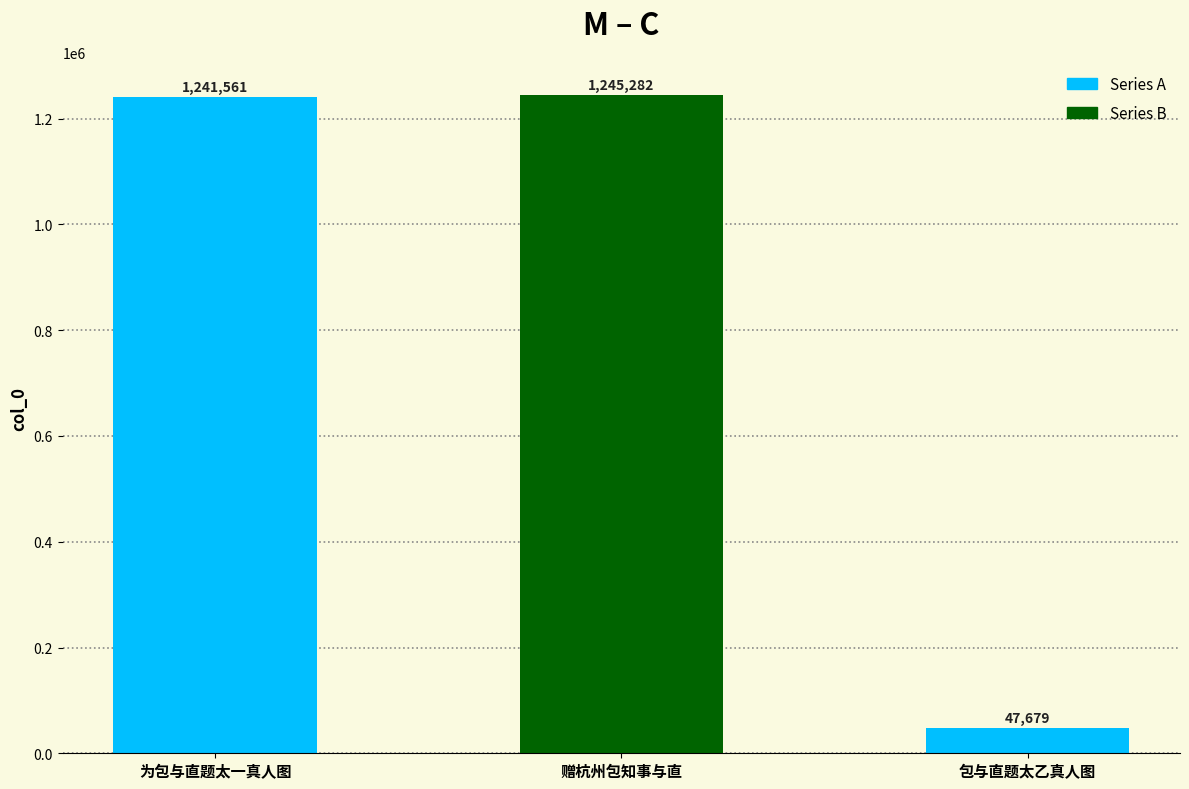

Reading left to right, what are all the values shown in this chart?

1241561	1245282	47679